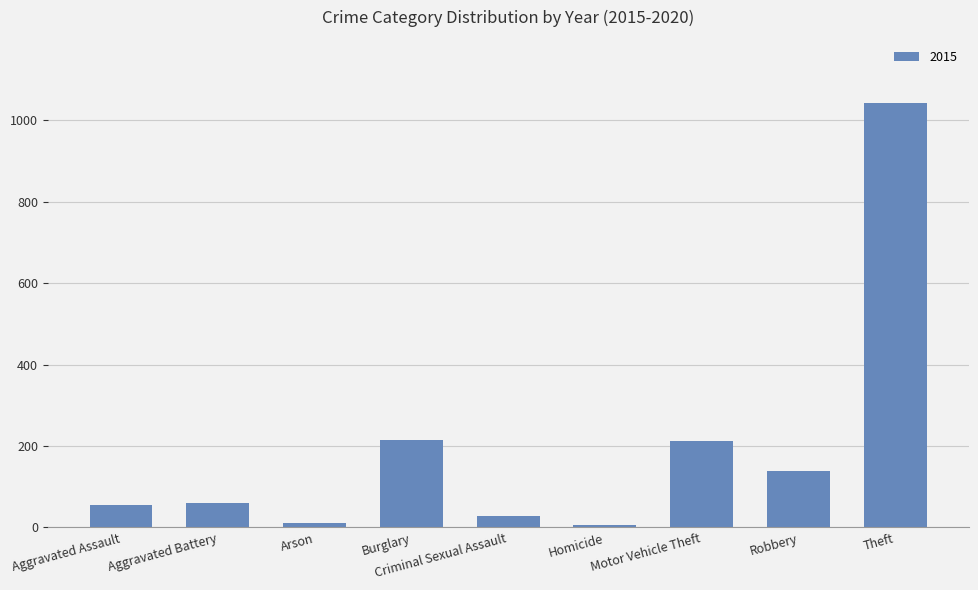

Which has a higher value, Motor Vehicle Theft or Criminal Sexual Assault?

Motor Vehicle Theft